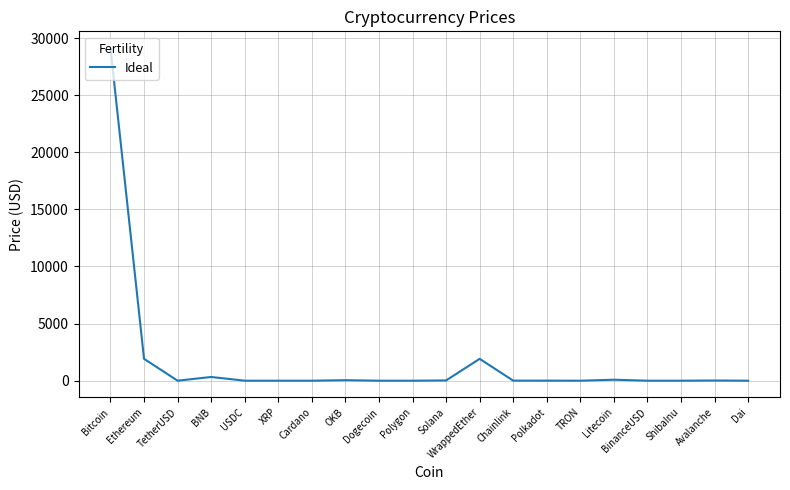

At which label is the value closest to 14566?

Ethereum